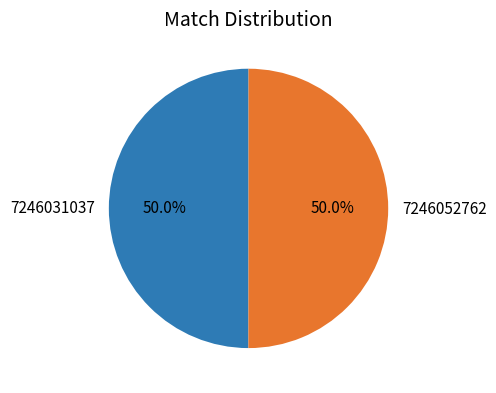

To the nearest percent, what is the average slice percentage?

50%